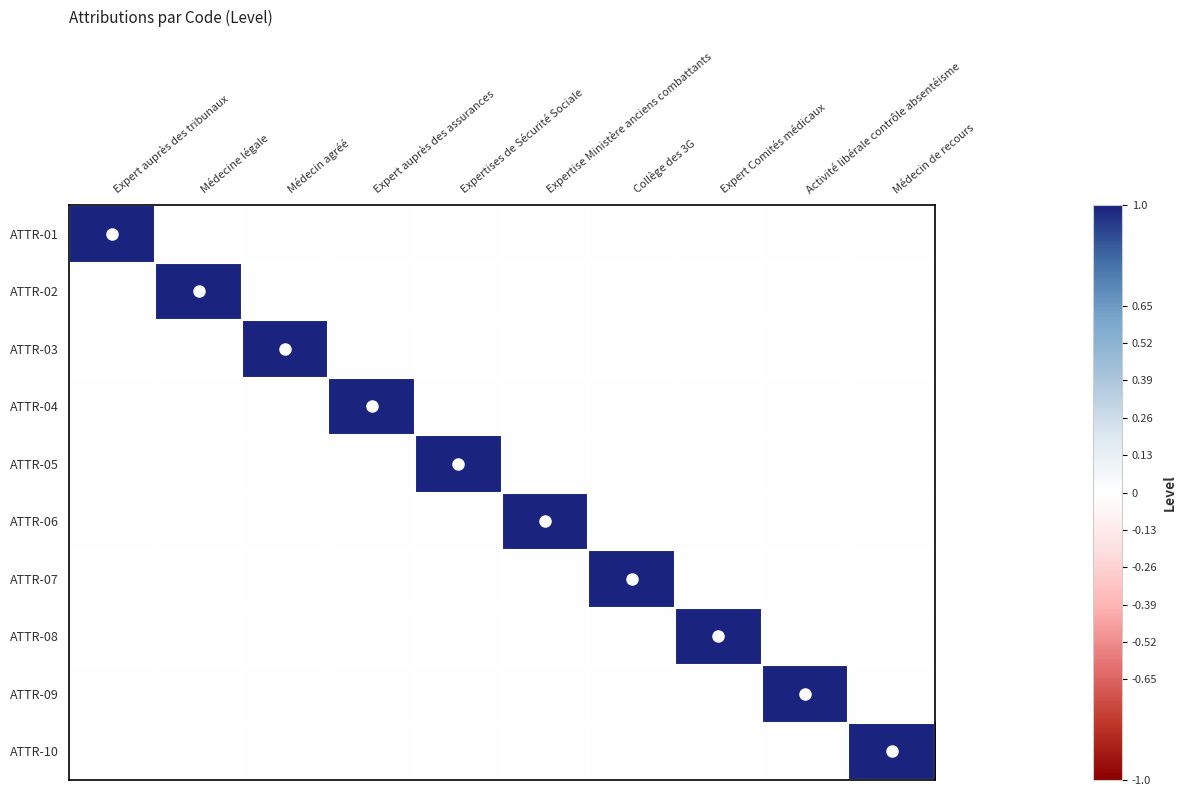

At which category is the sum across all series the highest?

Expert auprès des tribunaux